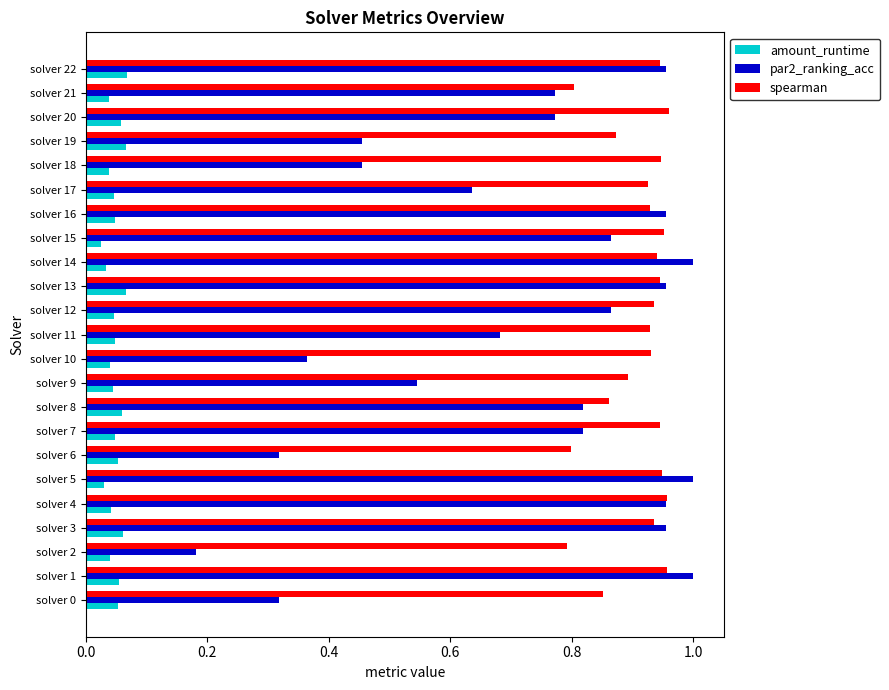

How many spearman values are between 0 and 1?

23